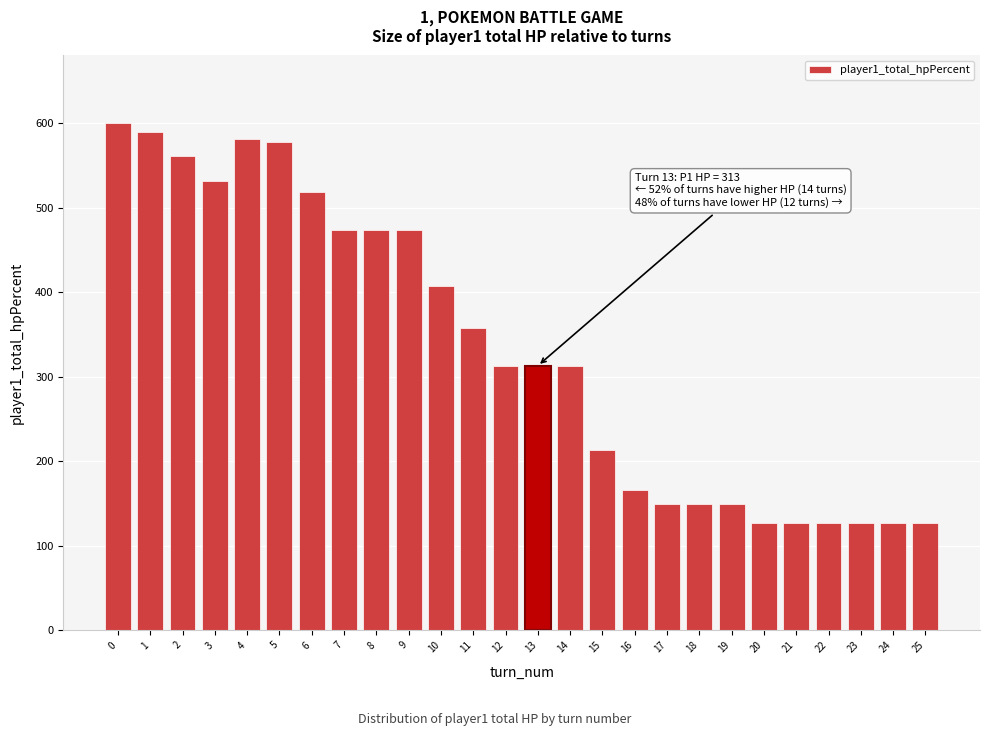

Reading right to left, extract all data points from this chart.

127	127	127	127	127	127	150	150	150	166	213	313	313	313	358	407	474	474	474	518	578	581	531	561	589	600